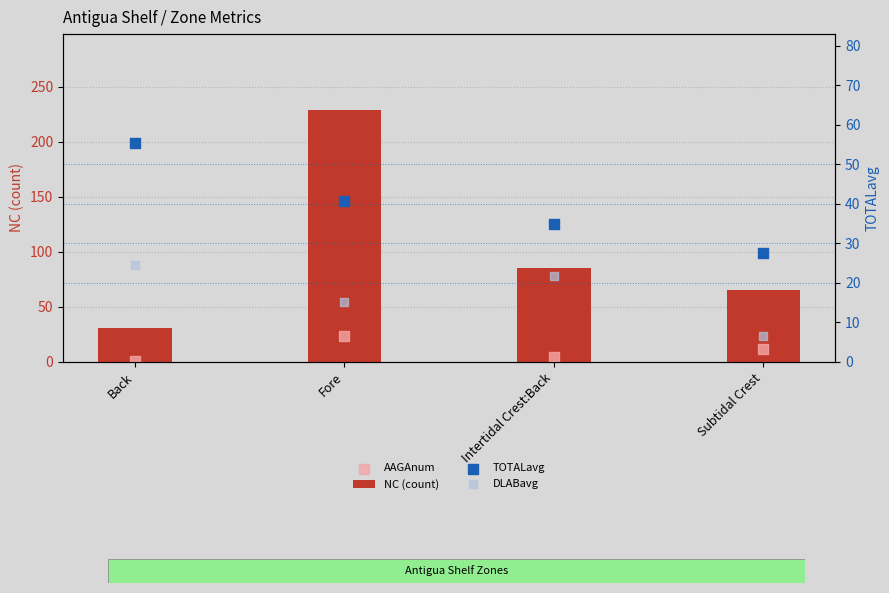

At how many categories does at least one series exceed 212?

1